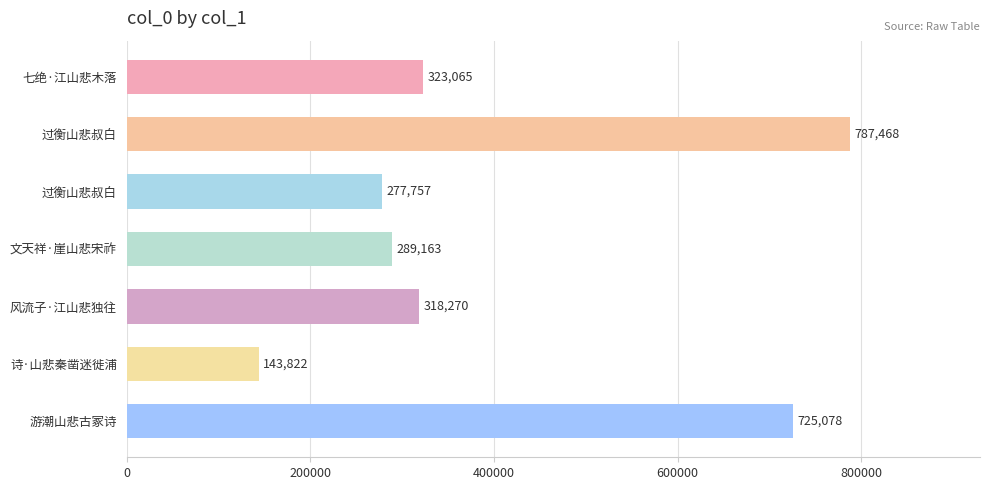

Count the number of categories in the chart.

7